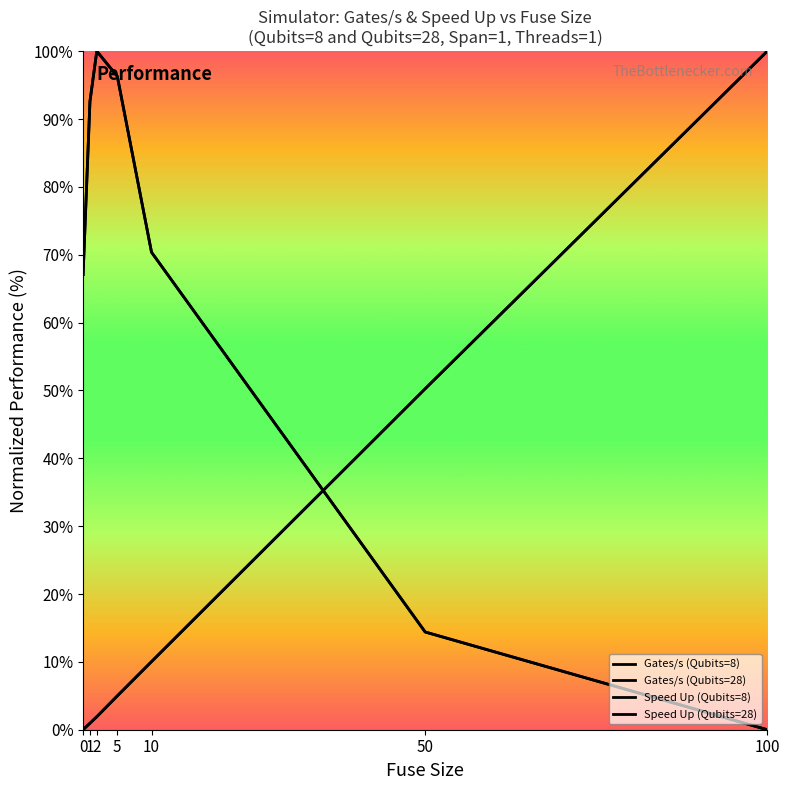

The Speed Up (Qubits=28) series shows 21.7 at 50. True or false?

False